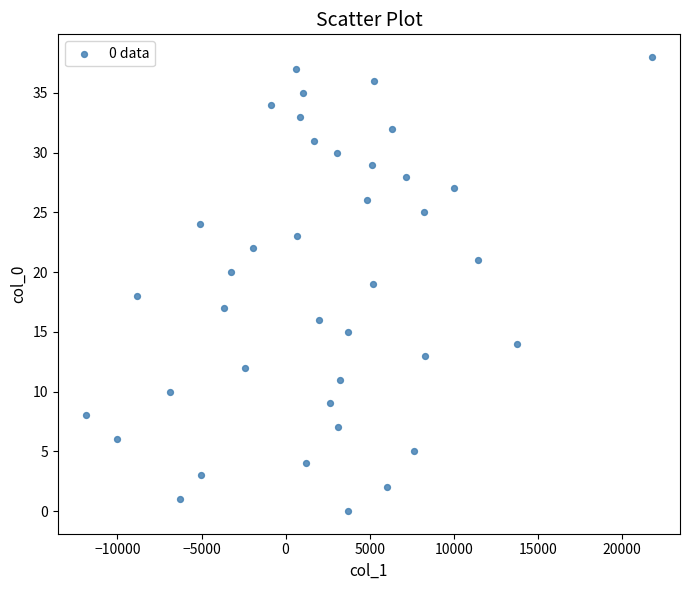

What is the range of Y values (max minus min)?

38